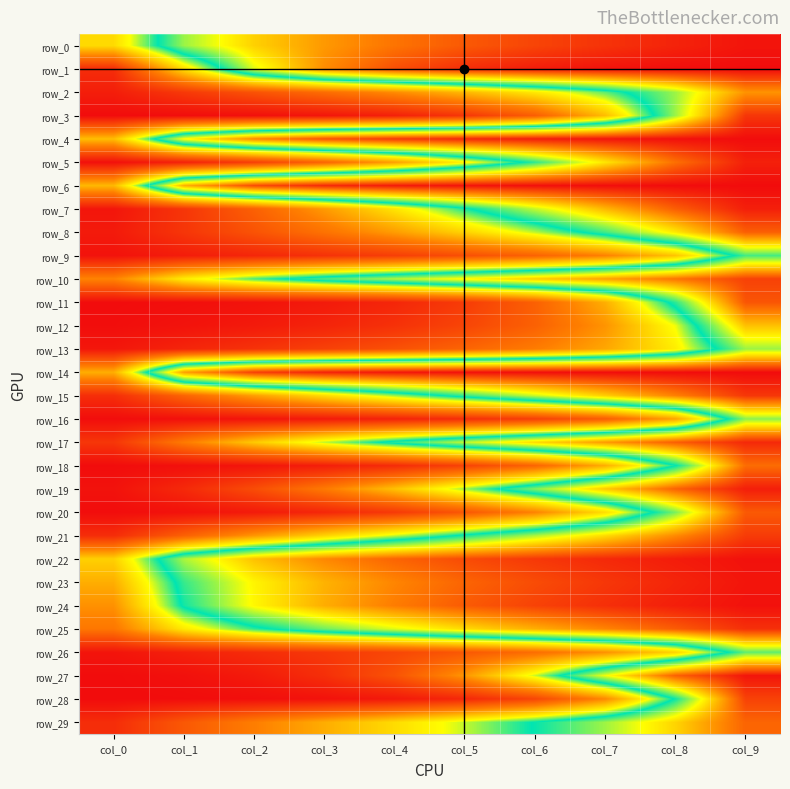

What is the difference between the maximum and minimum values in the row_2 series?

0.8